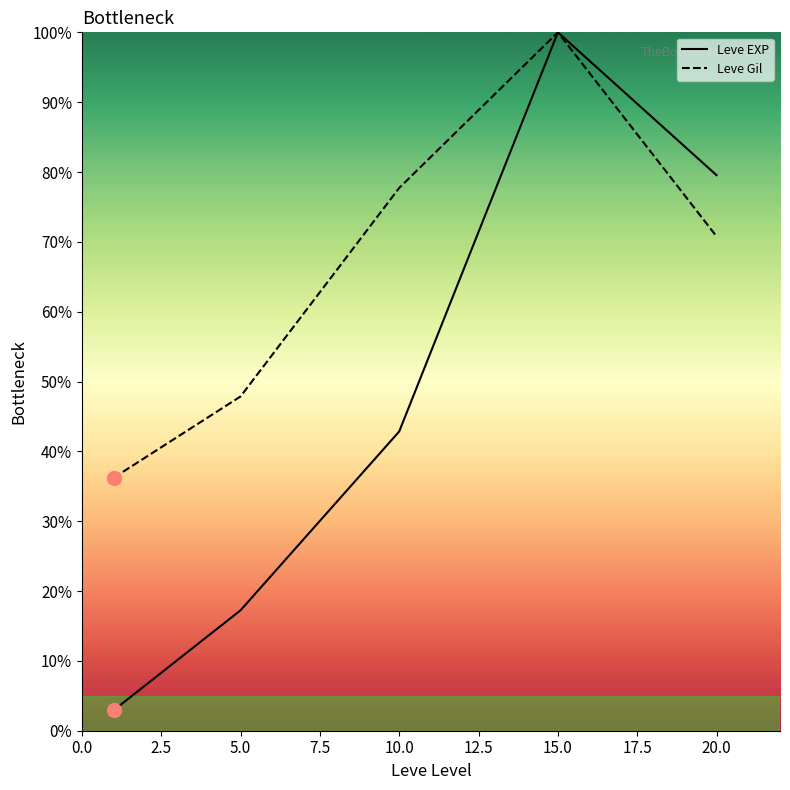

Which series has the largest total across all categories?

Leve Gil